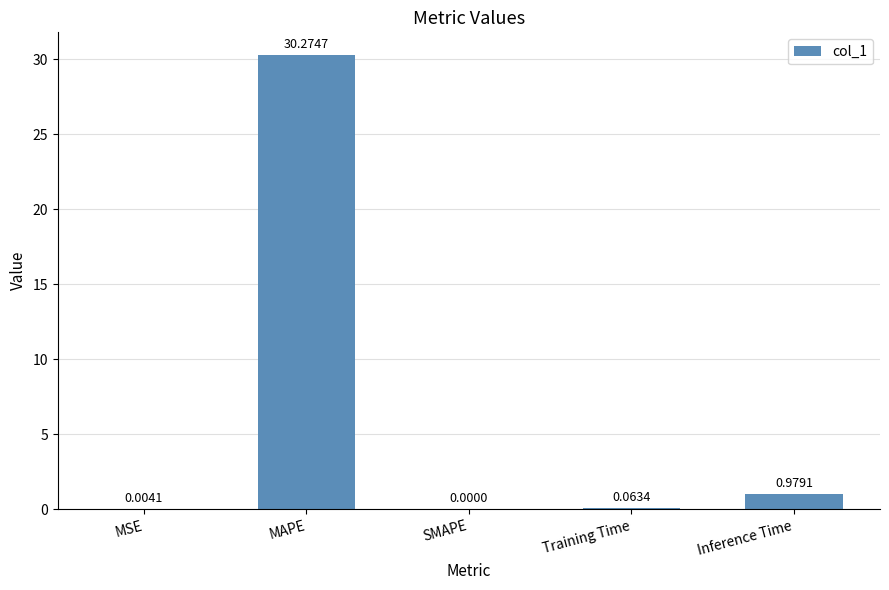

What is the sum of all values?

31.3